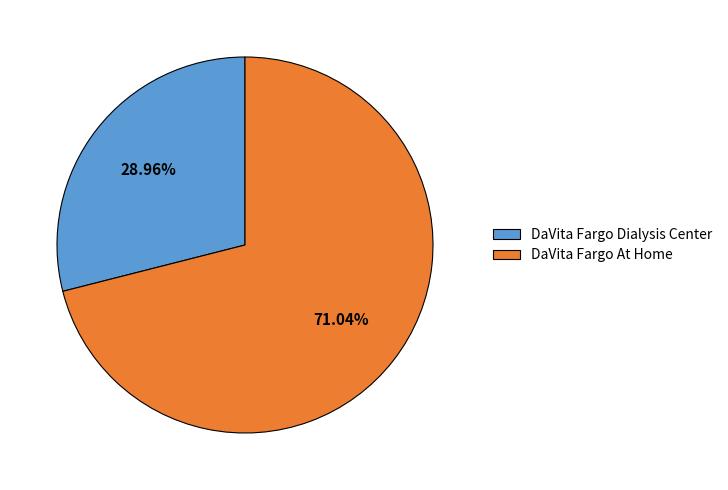

How many segments does this pie chart have?

2